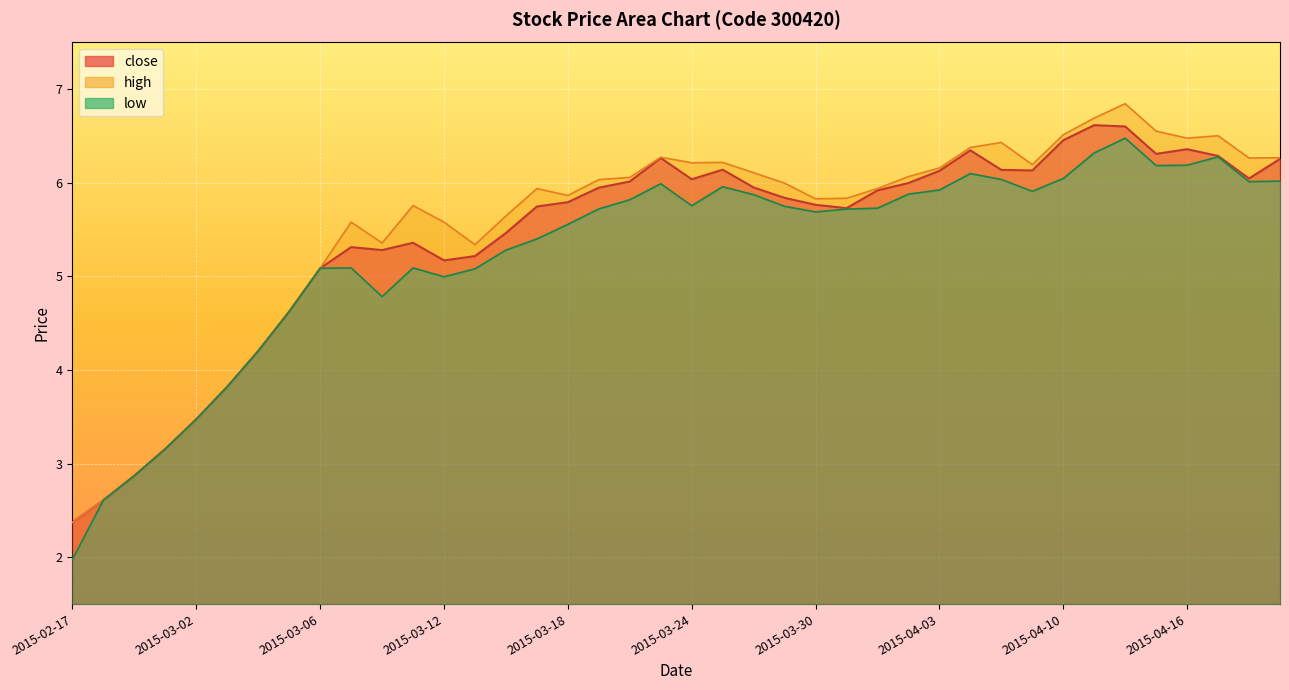

What is the difference between the highest and lowest values at 2015-03-20?

0.2